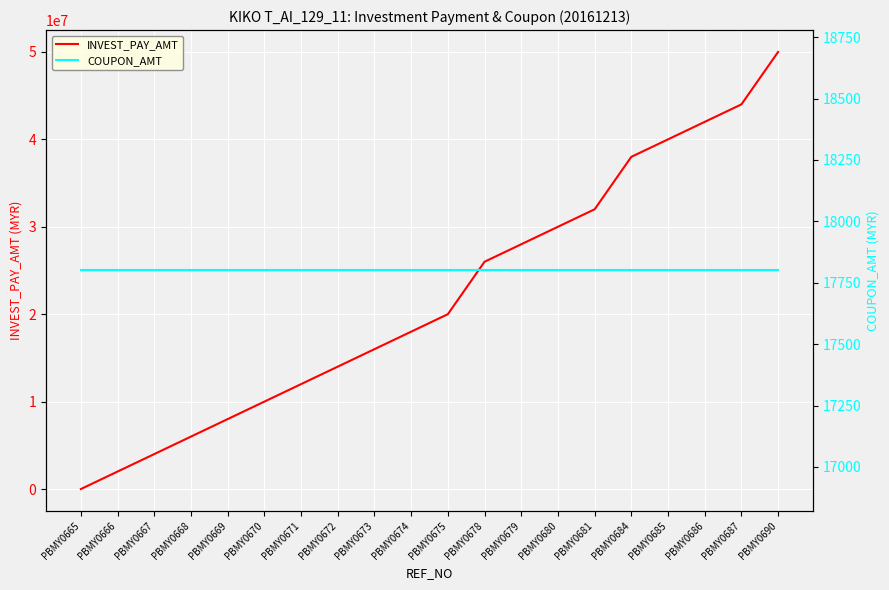

Reading left to right, extract all data points from this chart.

INVEST_PAY_AMT: 0	2000000	4000000	6000000	8000000	10000000	12000000	14000000	16000000	18000000	20000000	26000000	28000000	30000000	32000000	38000000	40000000	42000000	44000000	50000000
COUPON_AMT: 17800	17800	17800	17800	17800	17800	17800	17800	17800	17800	17800	17800	17800	17800	17800	17800	17800	17800	17800	17800